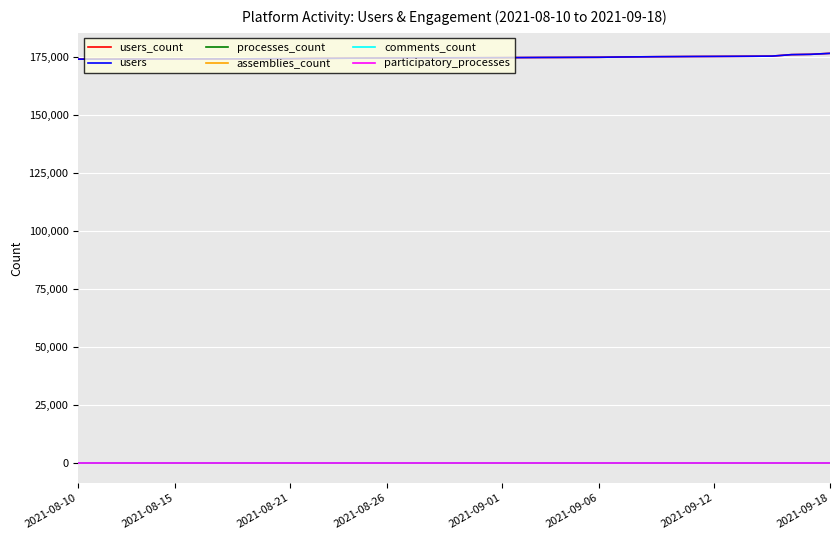

True or false: comments_count and processes_count intersect in this chart.

False